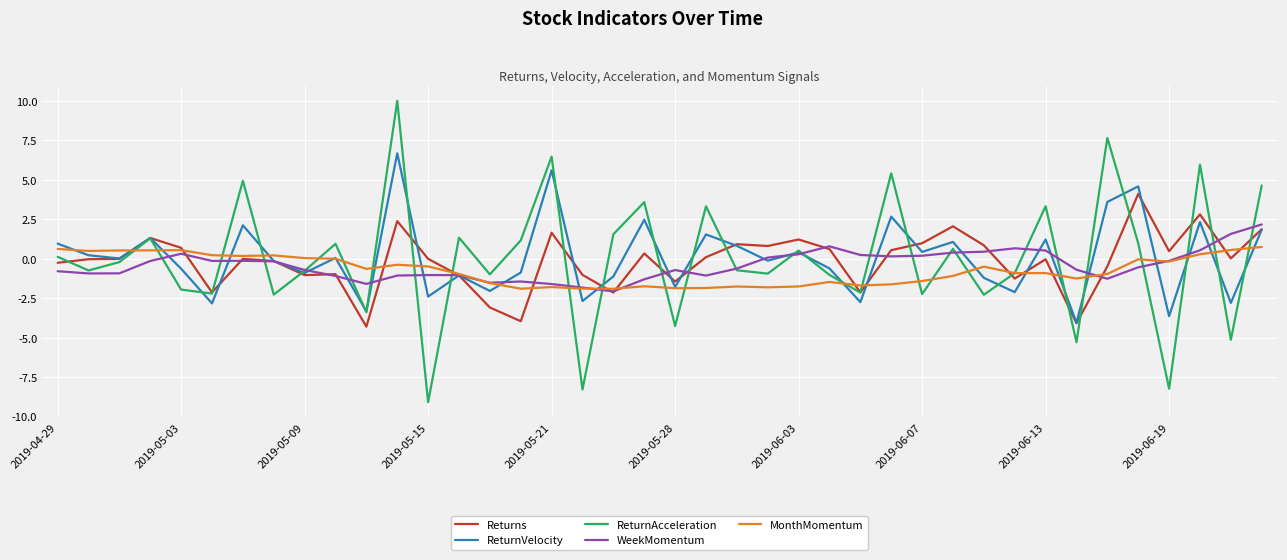

Which series has the largest range (max minus min)?

ReturnAcceleration